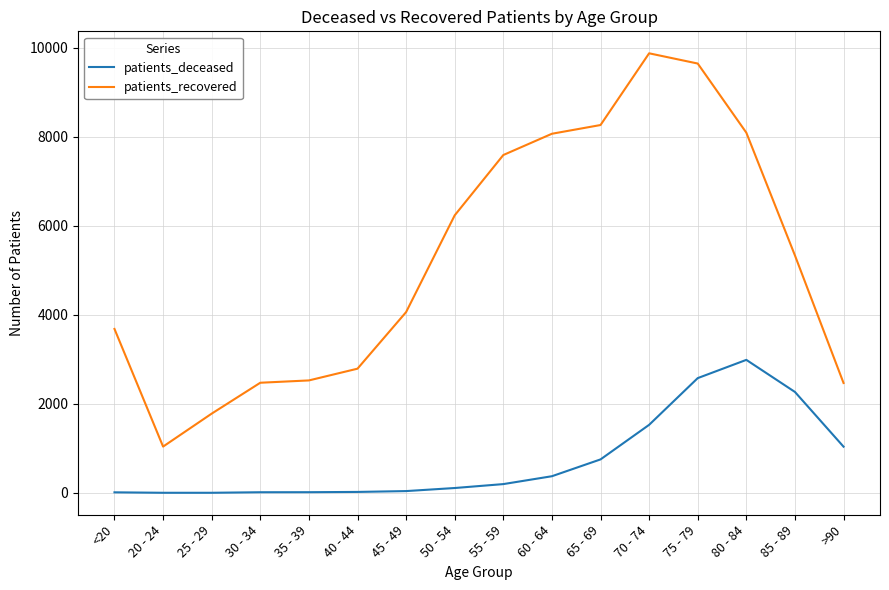

The value of patients_recovered at 35 - 39 is 3327. True or false?

False